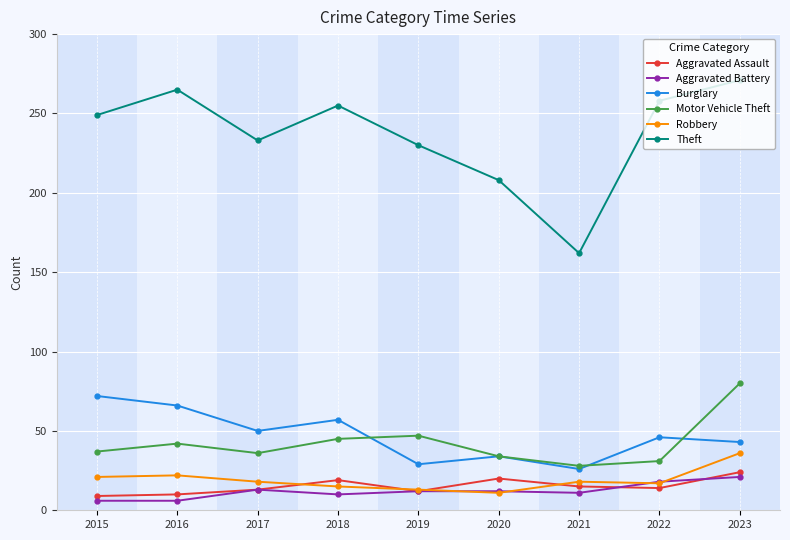

True or false: Robbery and Theft intersect in this chart.

False